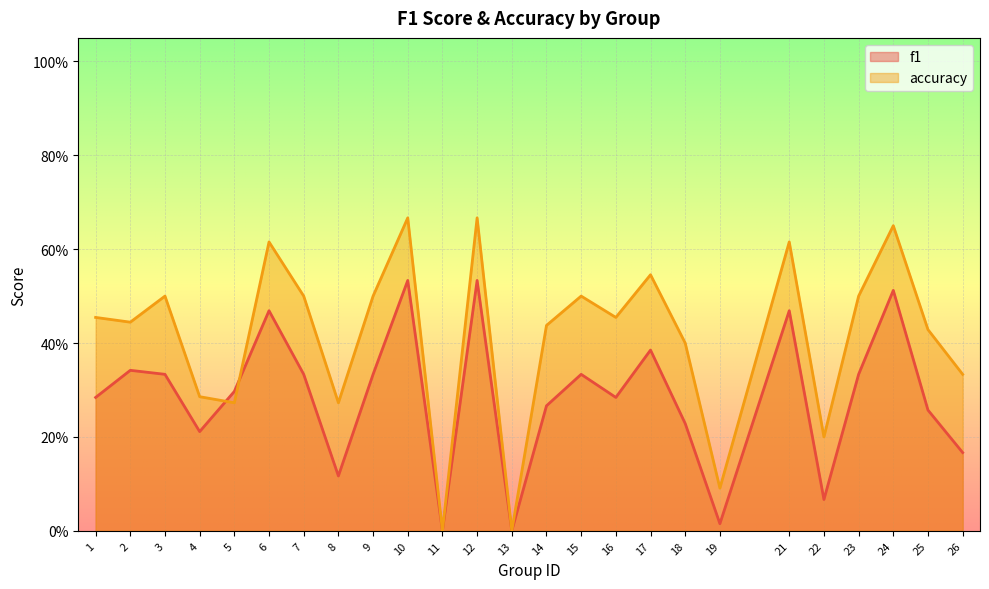

In accuracy, how many points are higher than both neighbors (excluding endpoints)?

8